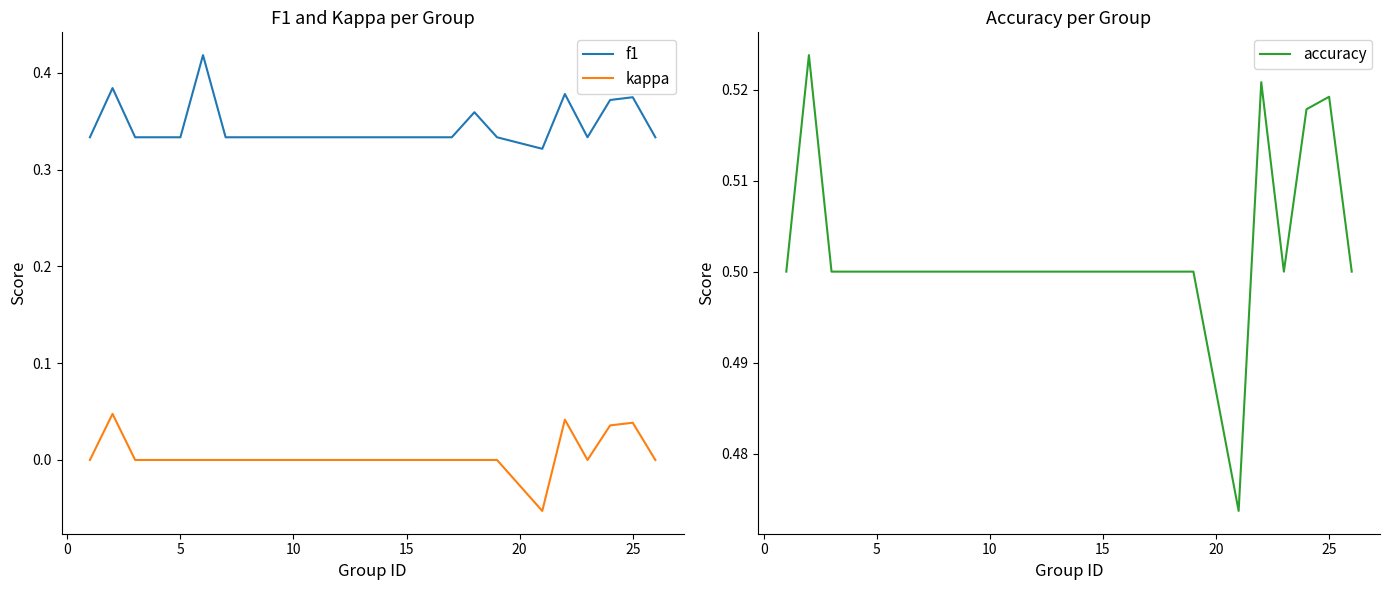

True or false: kappa and f1 intersect in this chart.

False